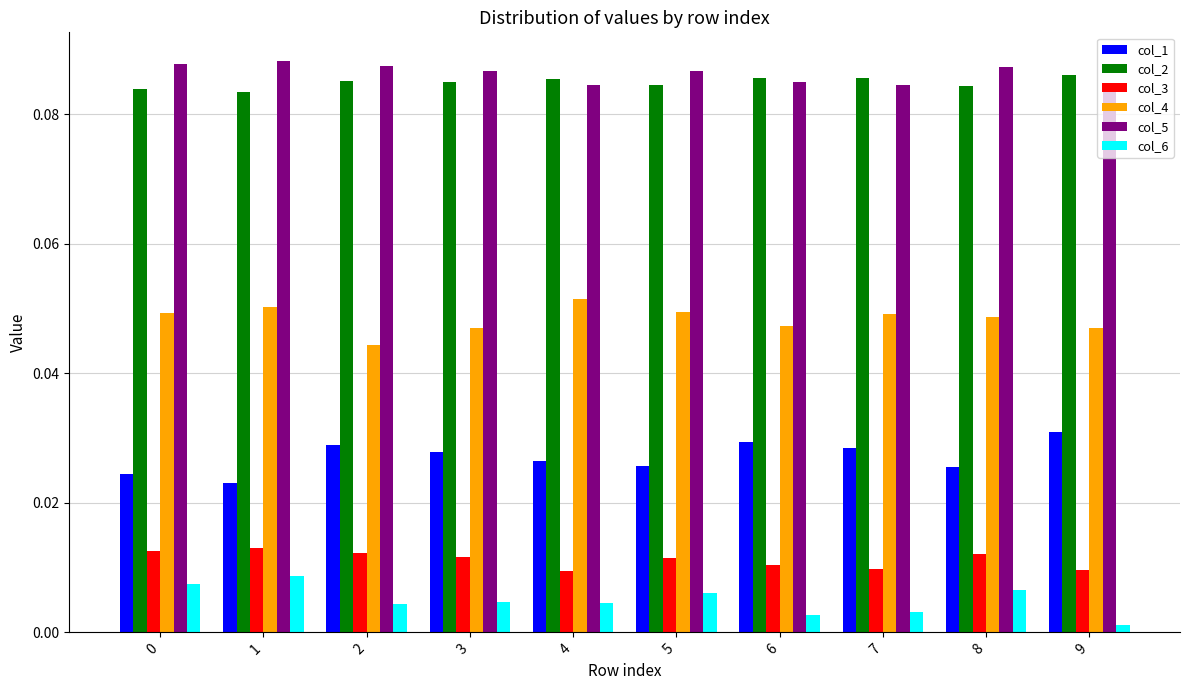

At 0, list the series in order from smallest to largest.

col_6, col_3, col_1, col_4, col_2, col_5